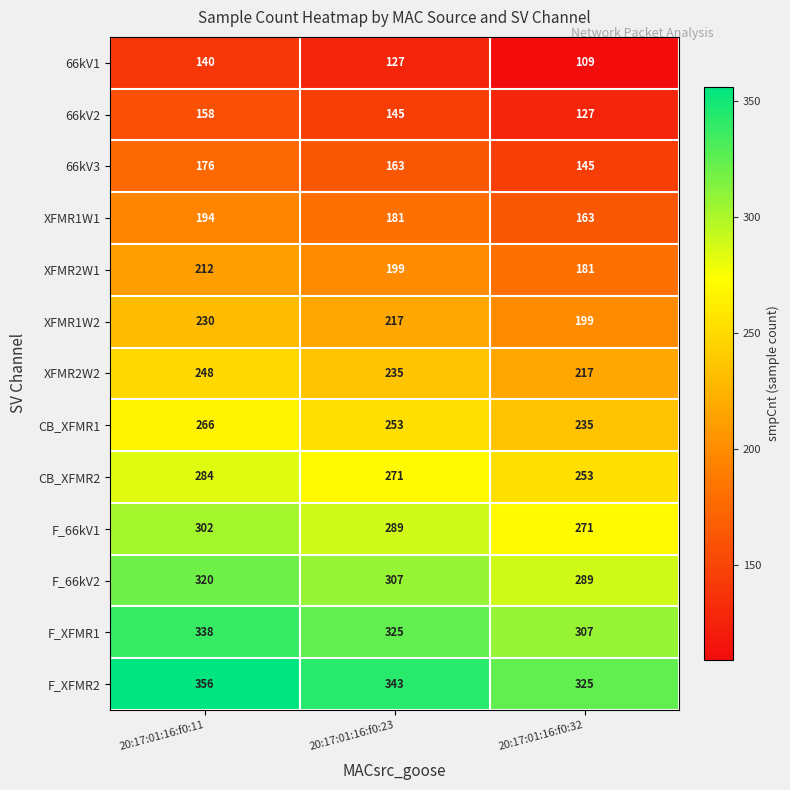

How many series are shown in this chart?

13